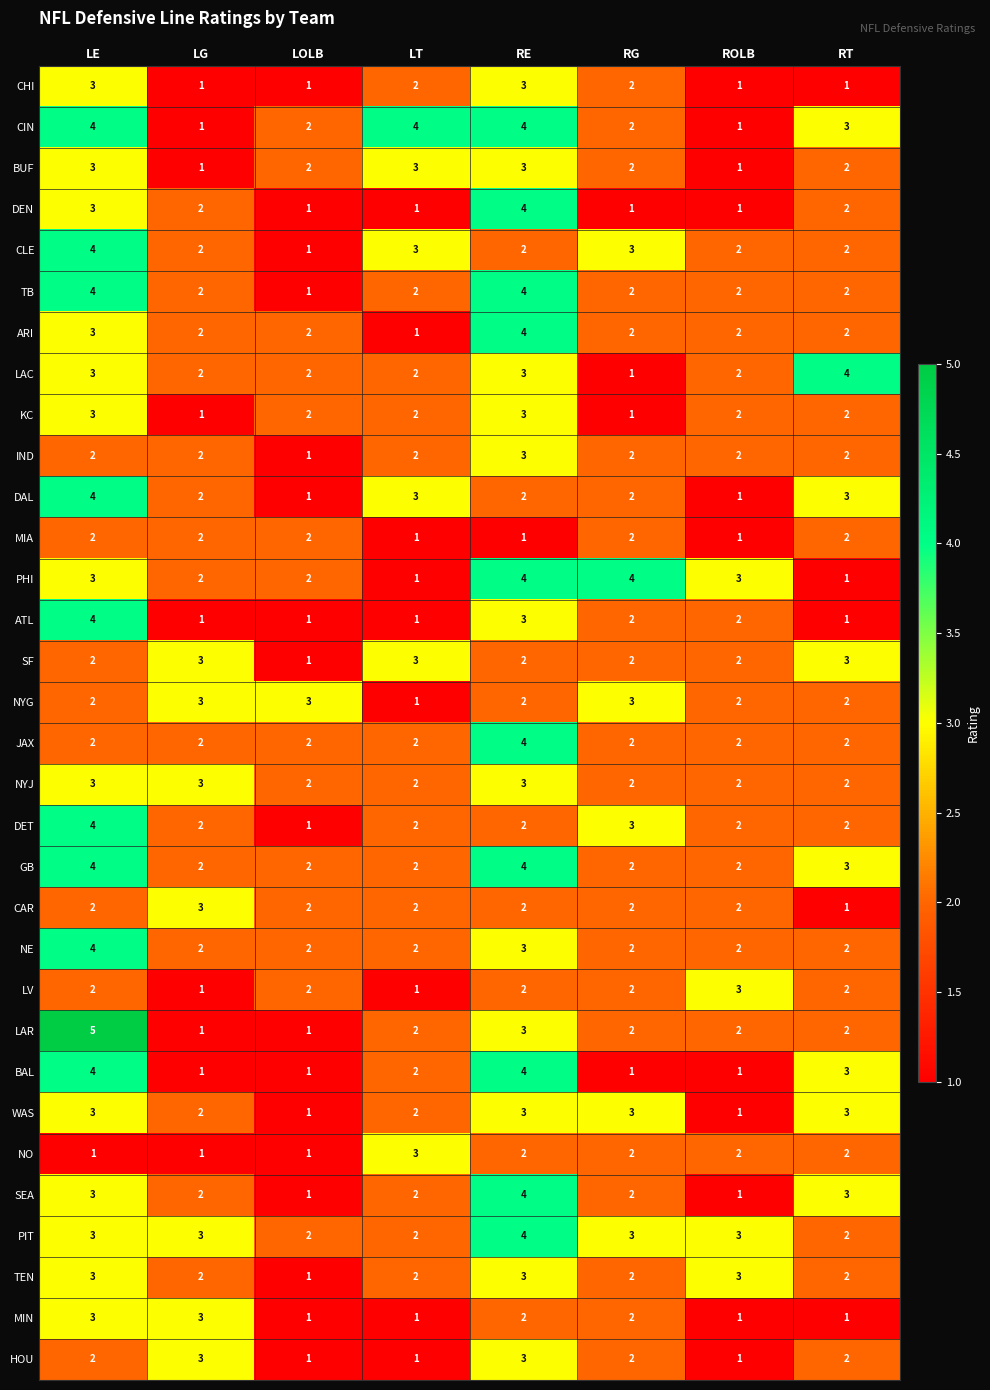

At which category is the sum across all series the highest?

LE